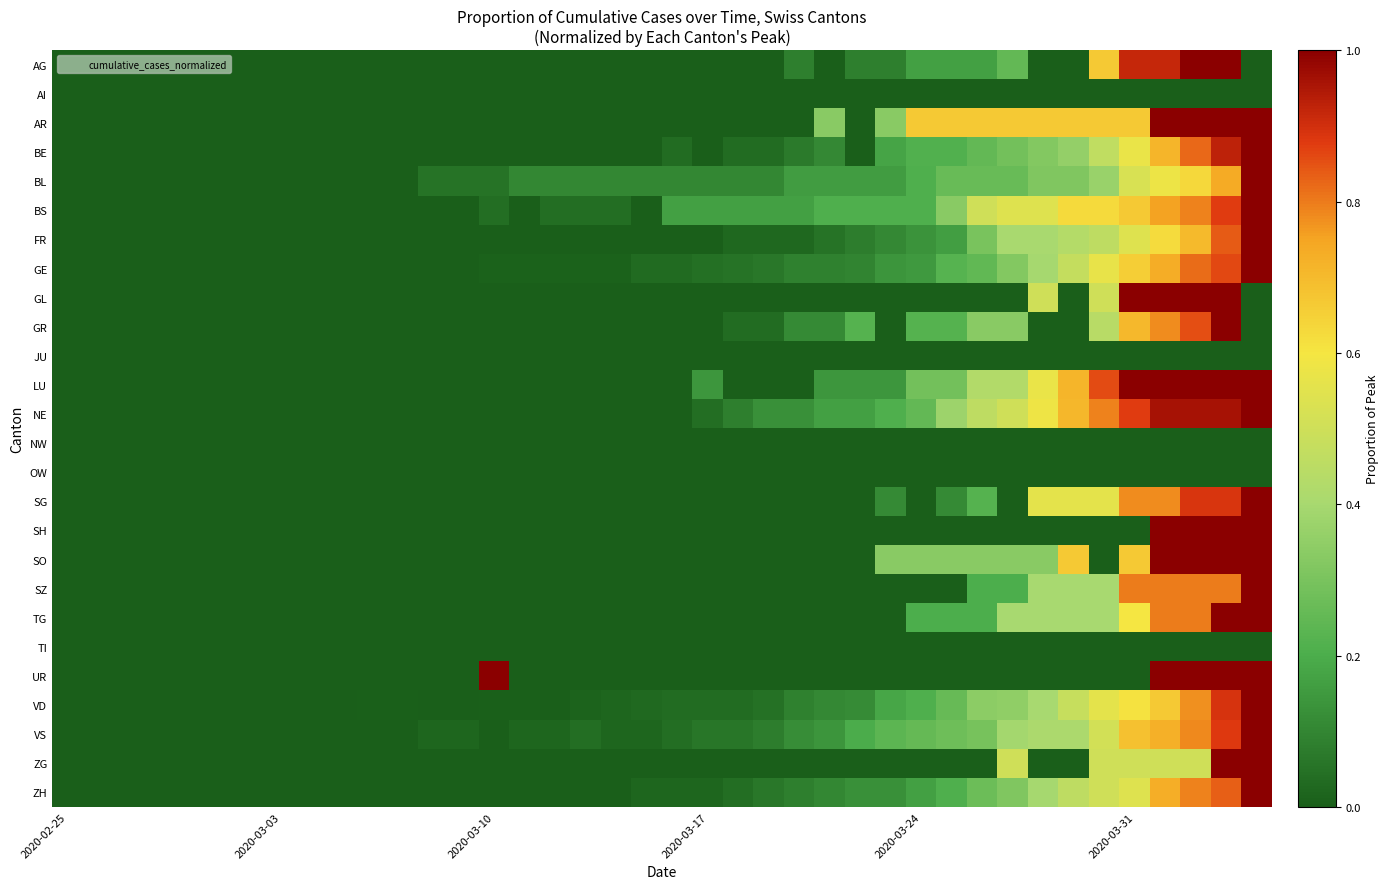

List the series in order of their peak value, lowest first.

AI, JU, NW, OW, TI, AG, AR, BE, BL, BS, FR, GE, GL, GR, LU, NE, SG, SH, SO, SZ, TG, UR, VD, VS, ZG, ZH